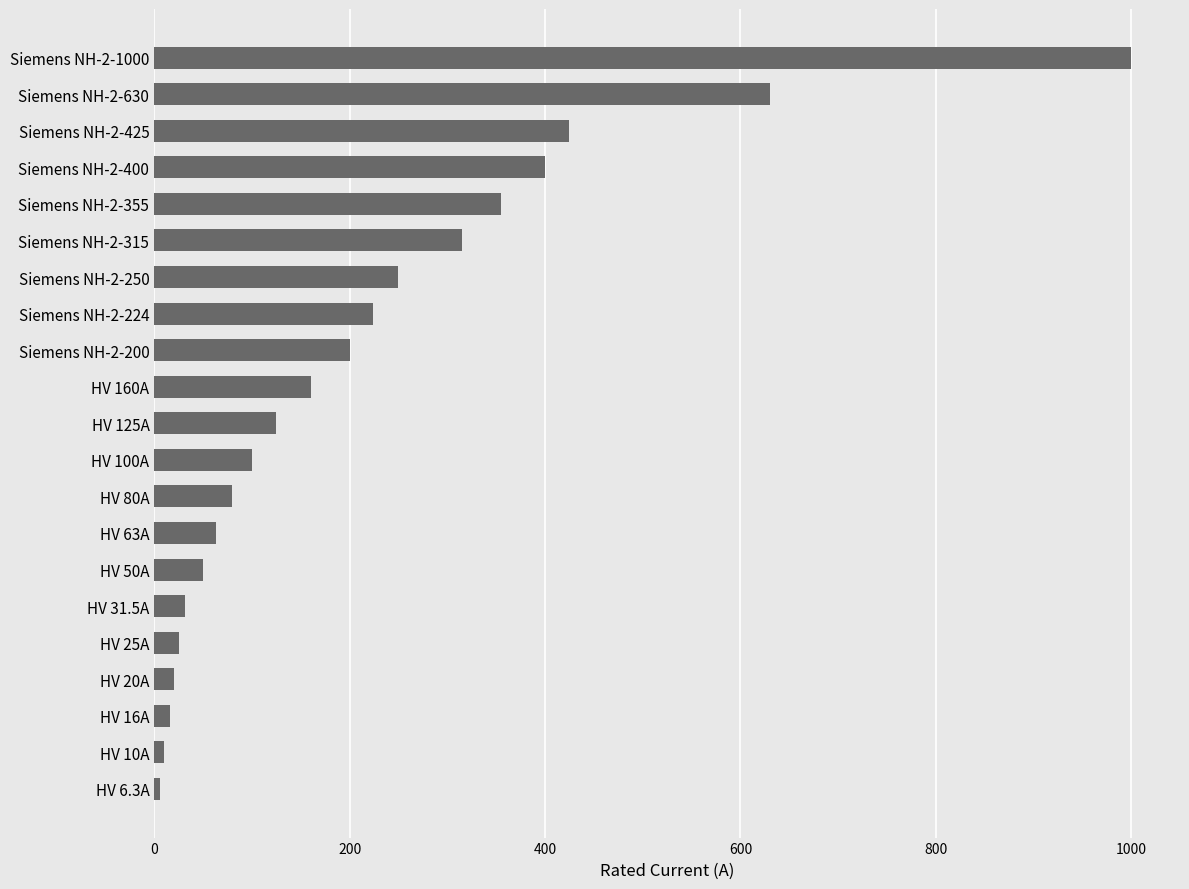

The value at Siemens NH-2-200 is 200.0. True or false?

True